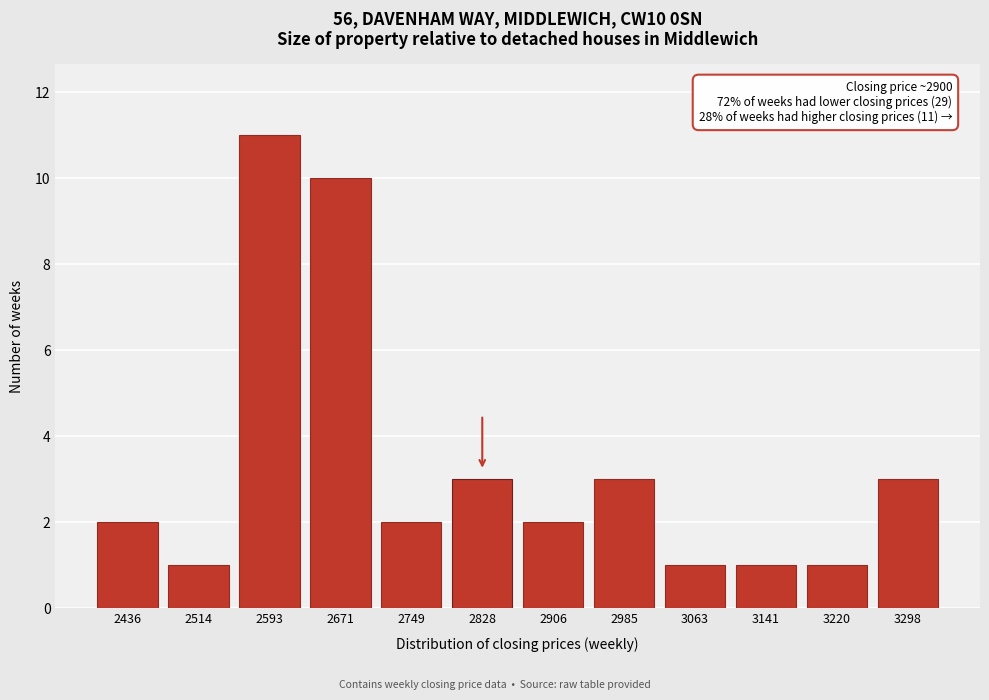

Reading left to right, what are all the values shown in this chart?

2	1	11	10	2	3	2	3	1	1	1	3